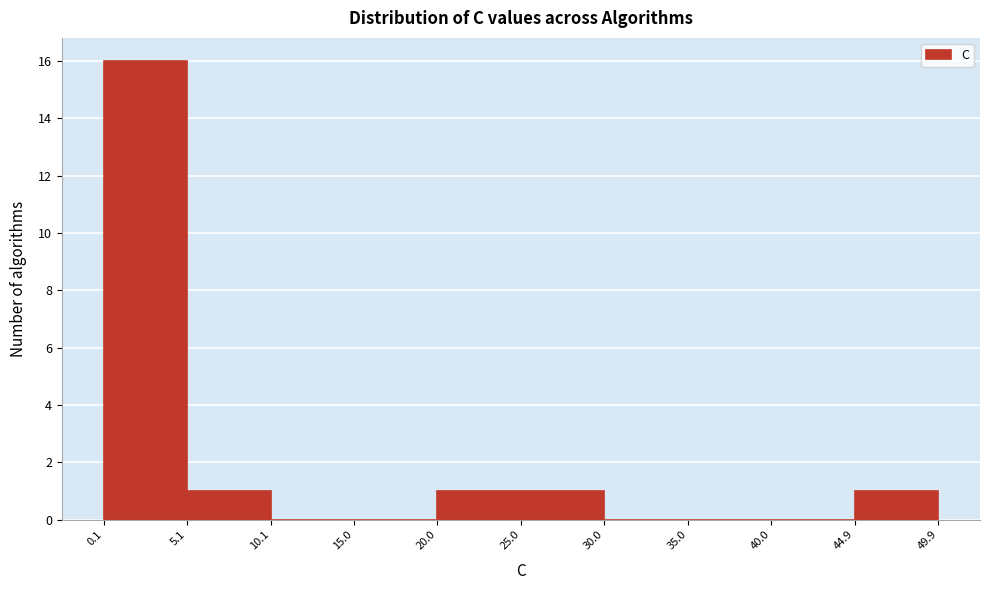

Reading left to right, list every bar in this chart as the range it spans on the x-axis followed by its height. The values are not printed on the chart, so give them approximately, as read against the axis.

0.1 to 5.1: 16
5.1 to 10.1: 1
10.1 to 15.0: 0
15.0 to 20.0: 0
20.0 to 25.0: 1
25.0 to 30.0: 1
30.0 to 35.0: 0
35.0 to 40.0: 0
40.0 to 44.9: 0
44.9 to 49.9: 1